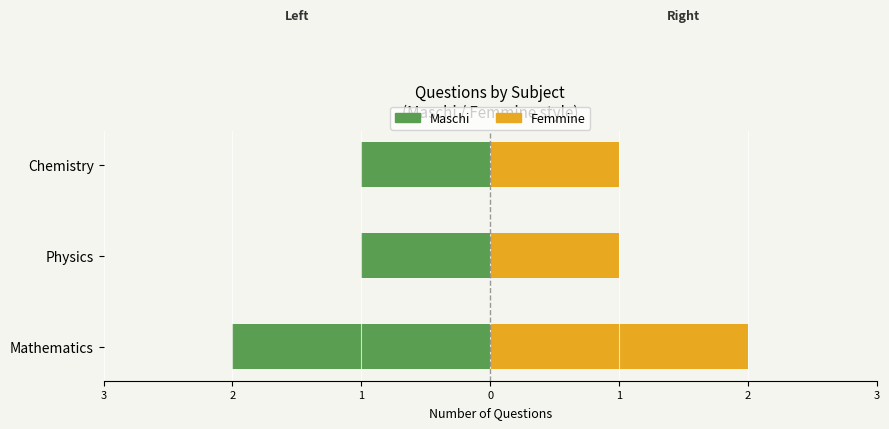

Reading right to left, list all the values displayed in this chart.

Maschi: -1	-1	-2
Femmine: 1	1	2